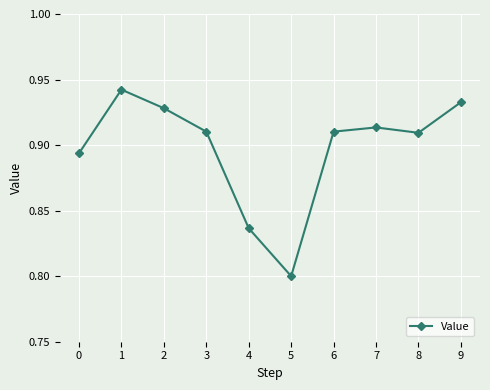

What is the change in value from 5 to 9?

+0.1